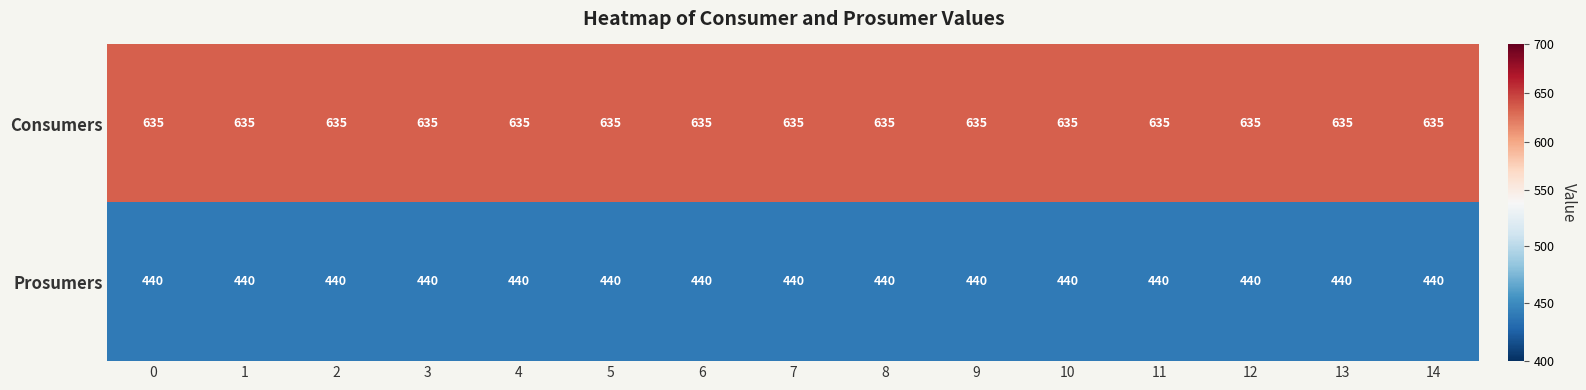

List the series in order of their peak value, highest first.

Consumers, Prosumers